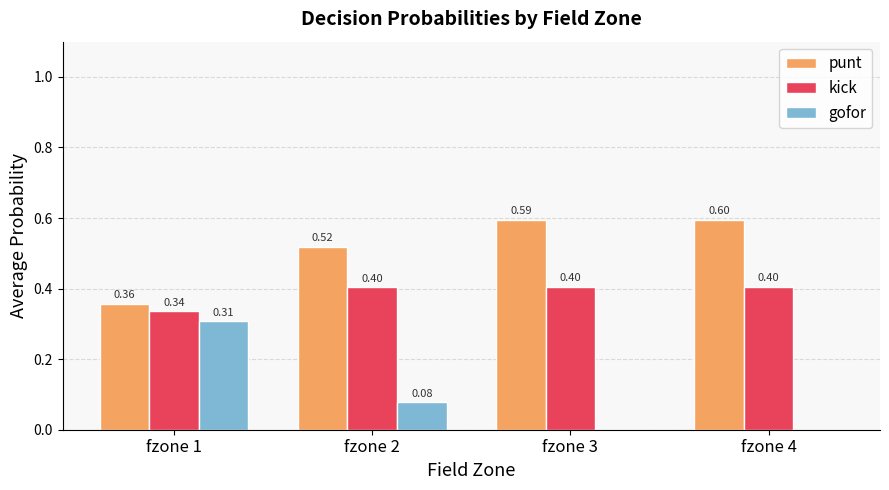

Which series has the largest total across all categories?

punt